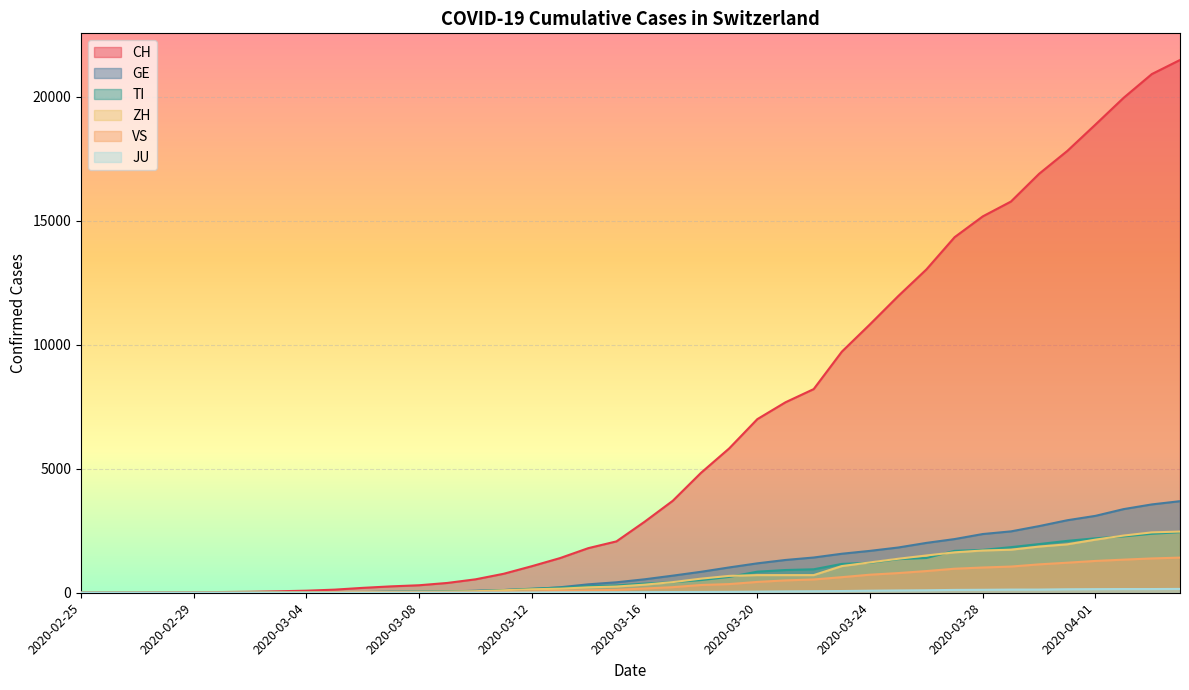

What is the sum of the JU values at 2020-03-15 and 2020-03-25?

111